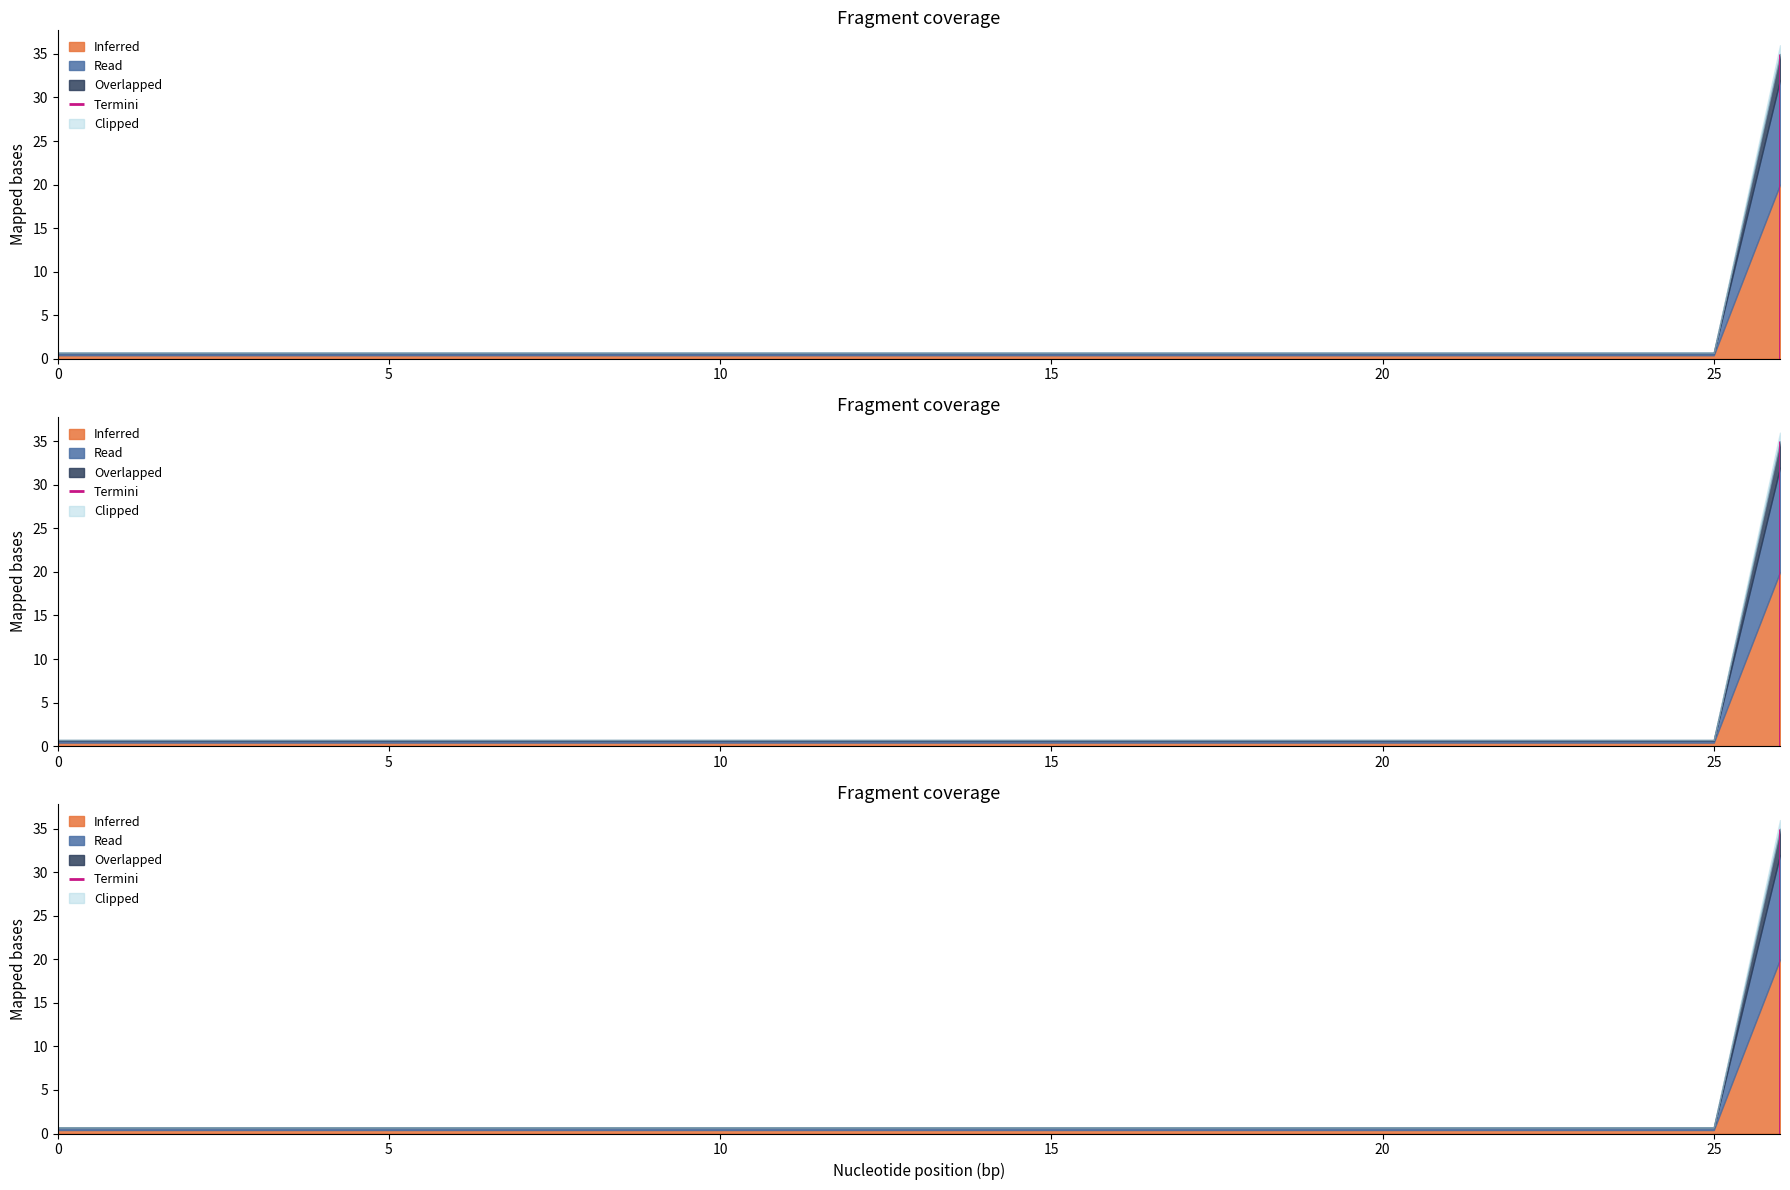

At which category does the chart reach its peak across all series?

26